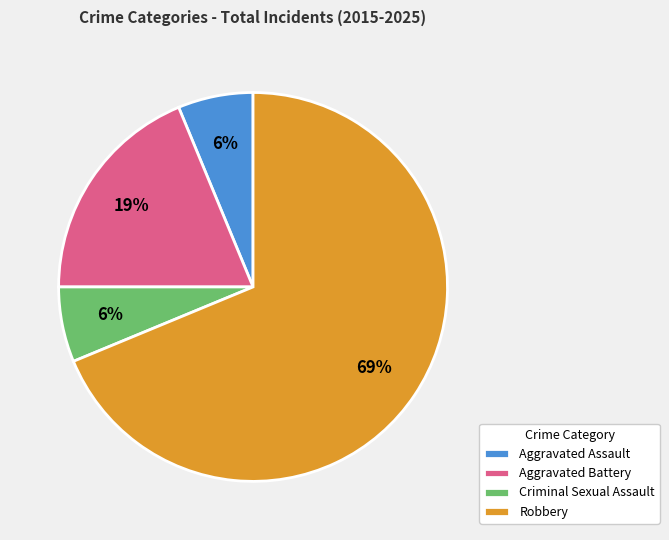

To the nearest percent, what is the difference between the Robbery and Aggravated Battery slice percentages?

50%